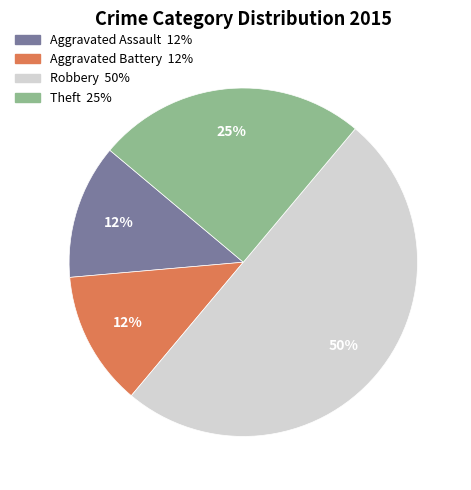

Between Aggravated Battery and Theft, which is larger?

Theft